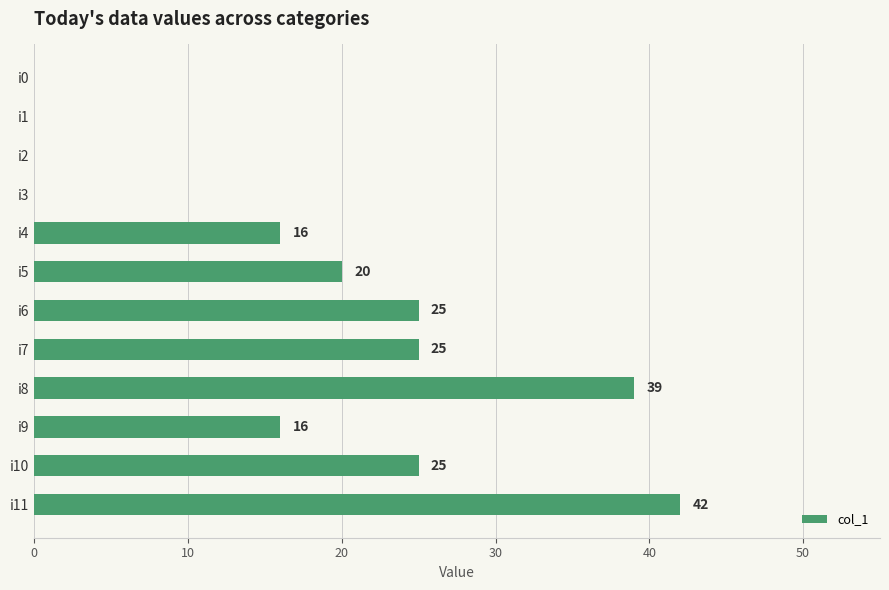

True or false: the data shows -16 at i3.

False